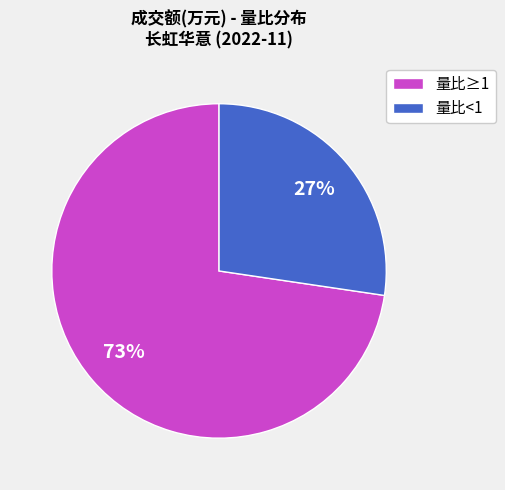

Count the number of slices in the pie.

2